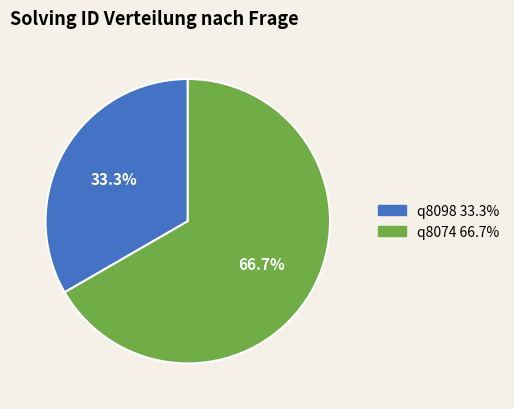

Rank the categories by value from highest to lowest.

q8074, q8098